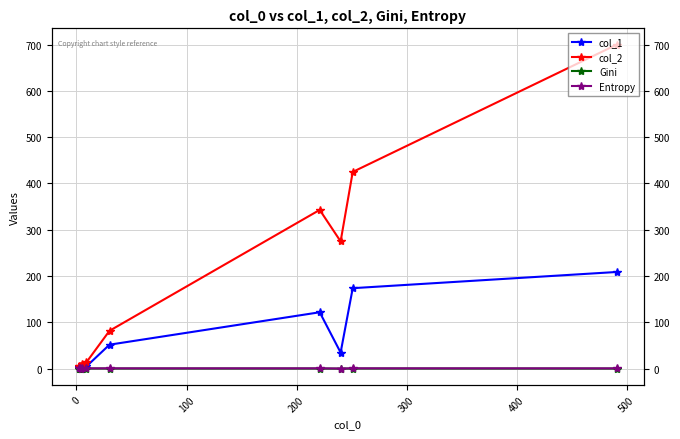

What is the value of the Gini point at the 3rd from the left?

0.2